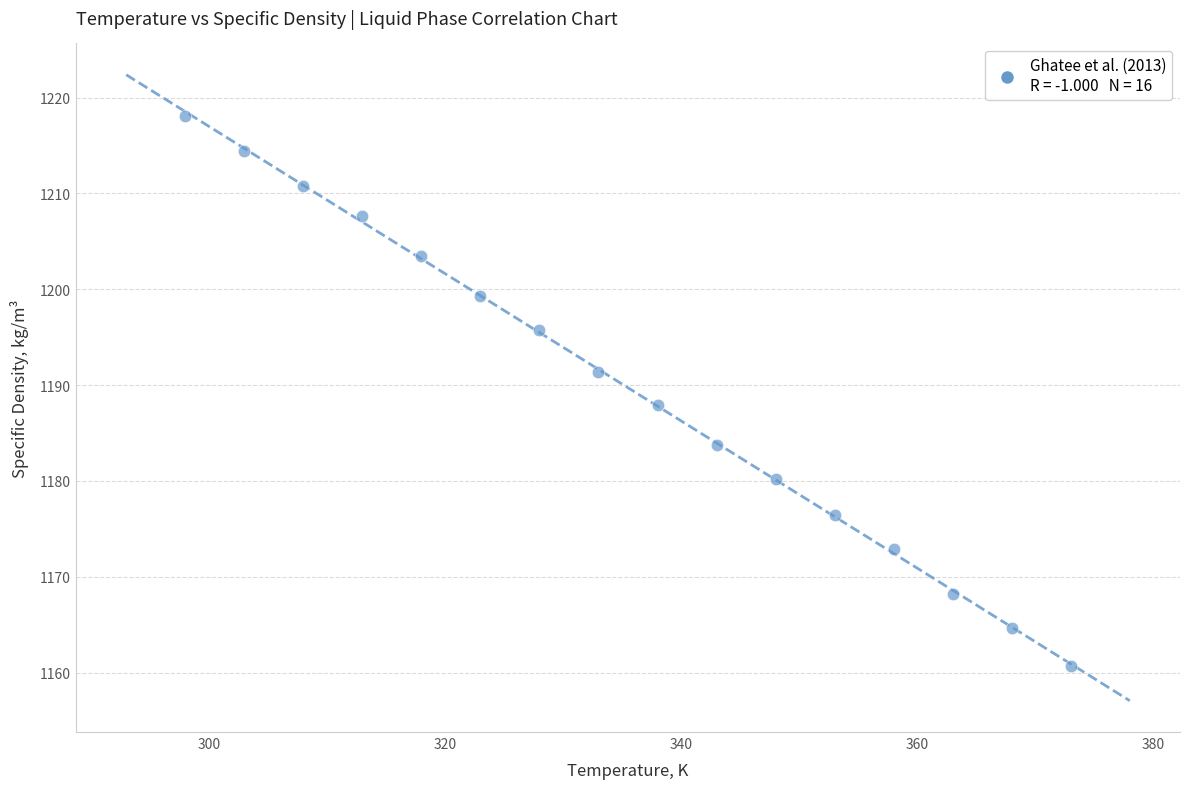

What is the range of X values (max minus min)?

75.0